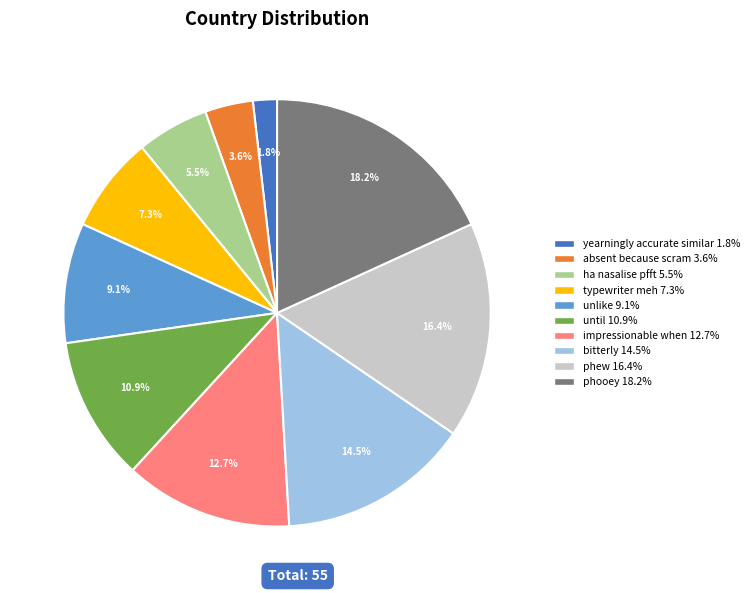

What is the ratio of the value at bitterly 14.5% to the value at phew 16.4%?

0.9